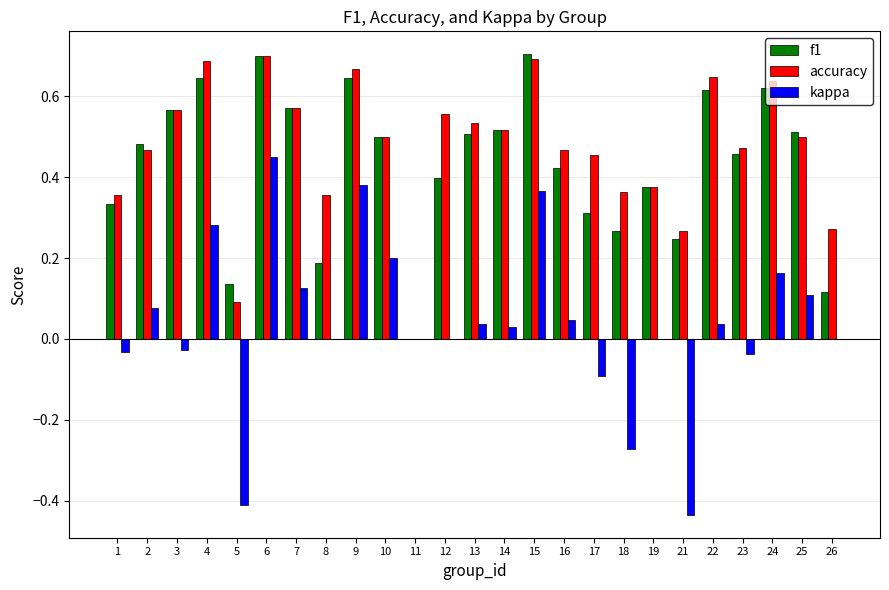

What is the sum of the f1 values at 4 and 24?

1.3